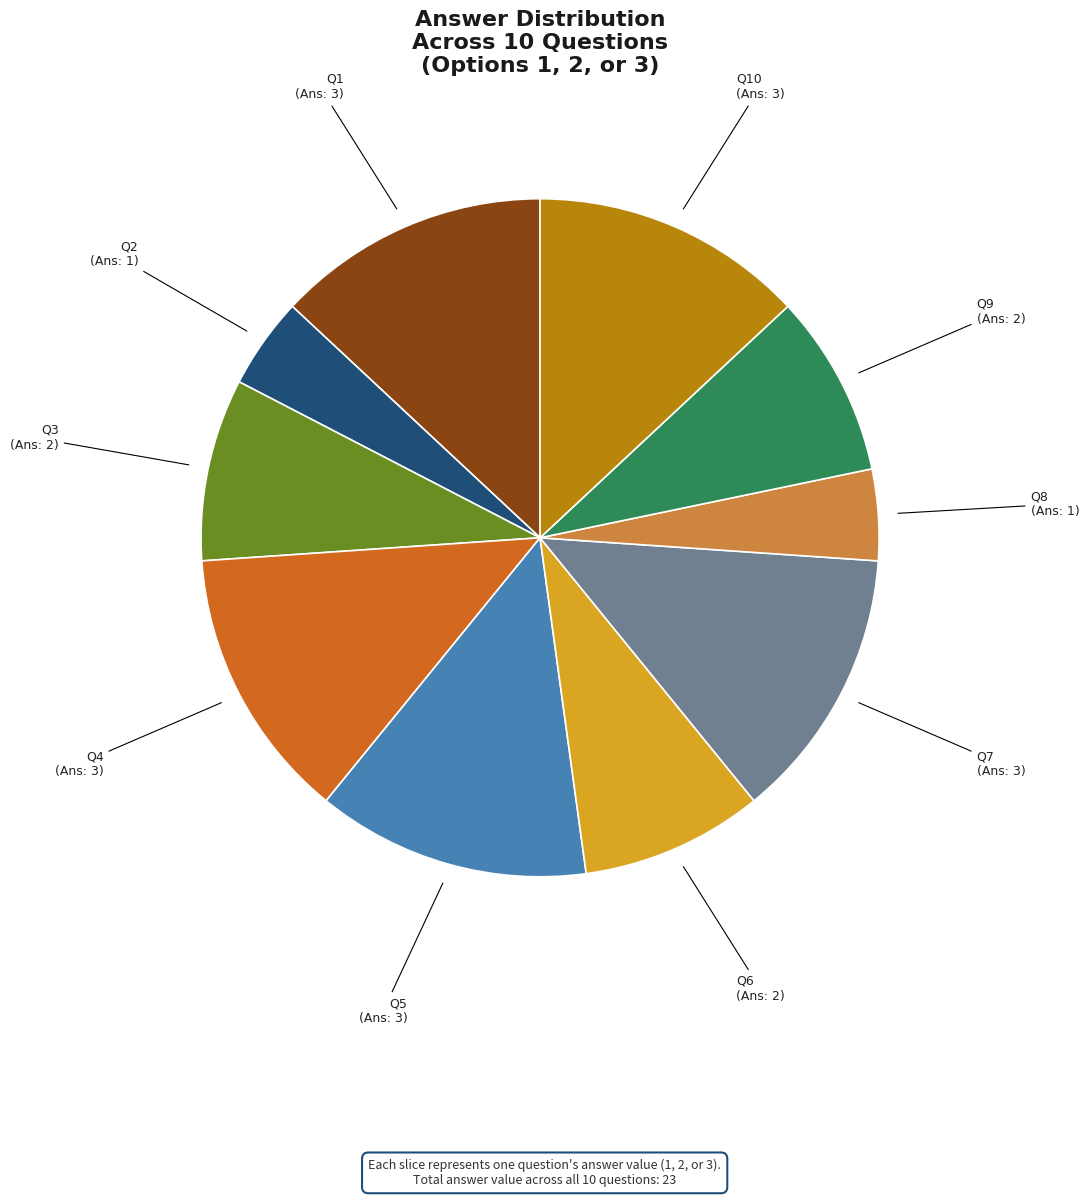

Is there any slice that represents more than half of the pie?

No